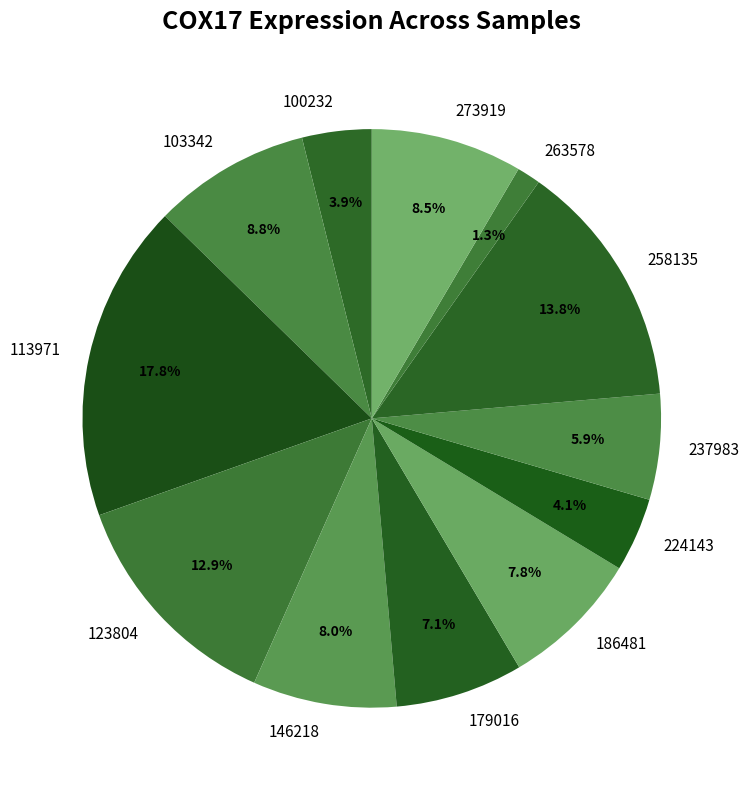

What is the largest slice in the pie chart?

113971